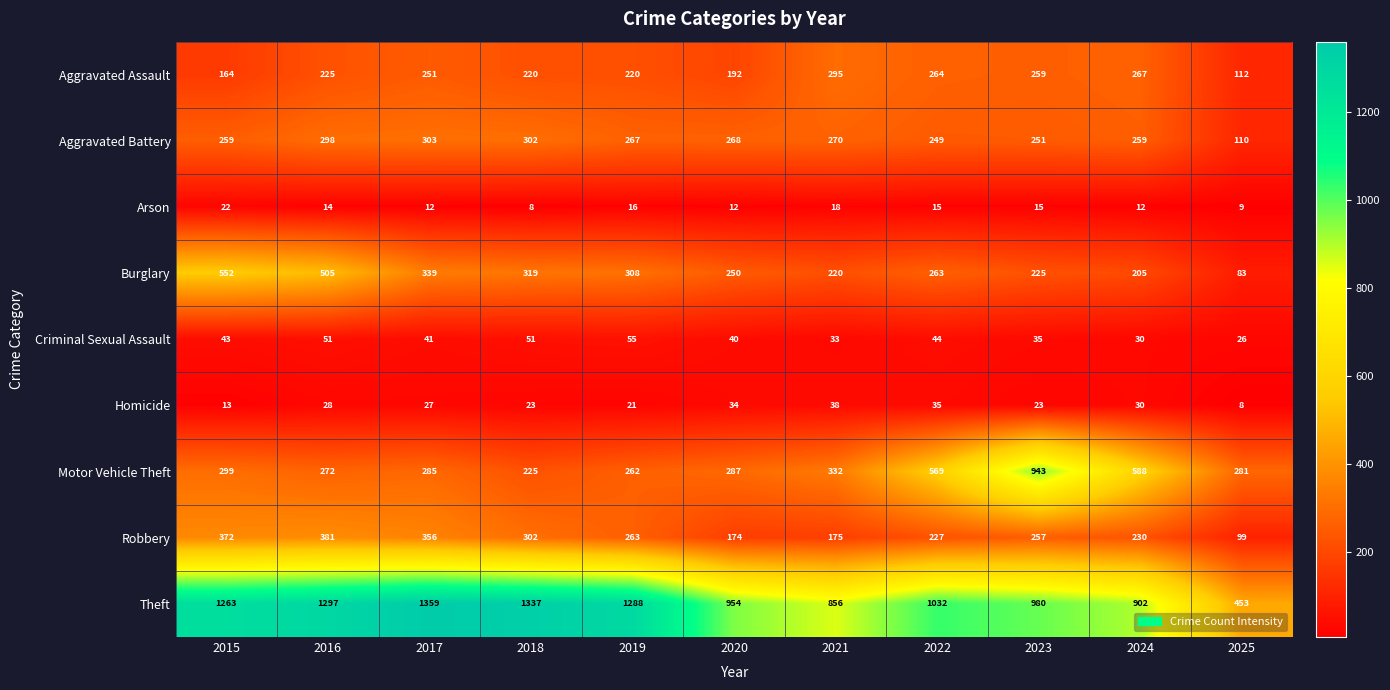

Which series has the largest range (max minus min)?

Theft